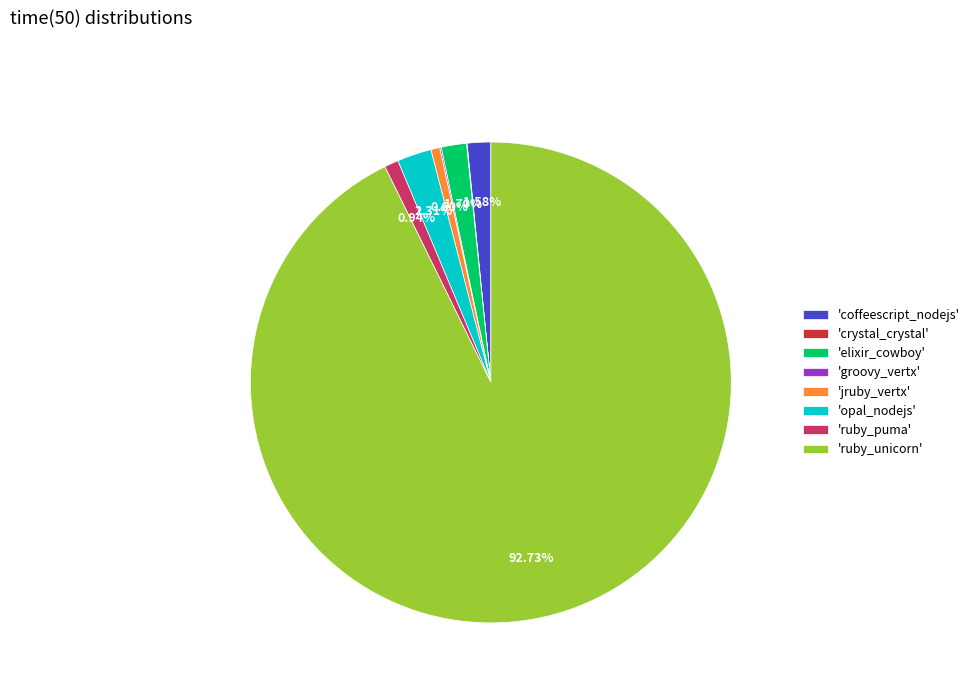

To the nearest percent, what is the average slice percentage?

12%